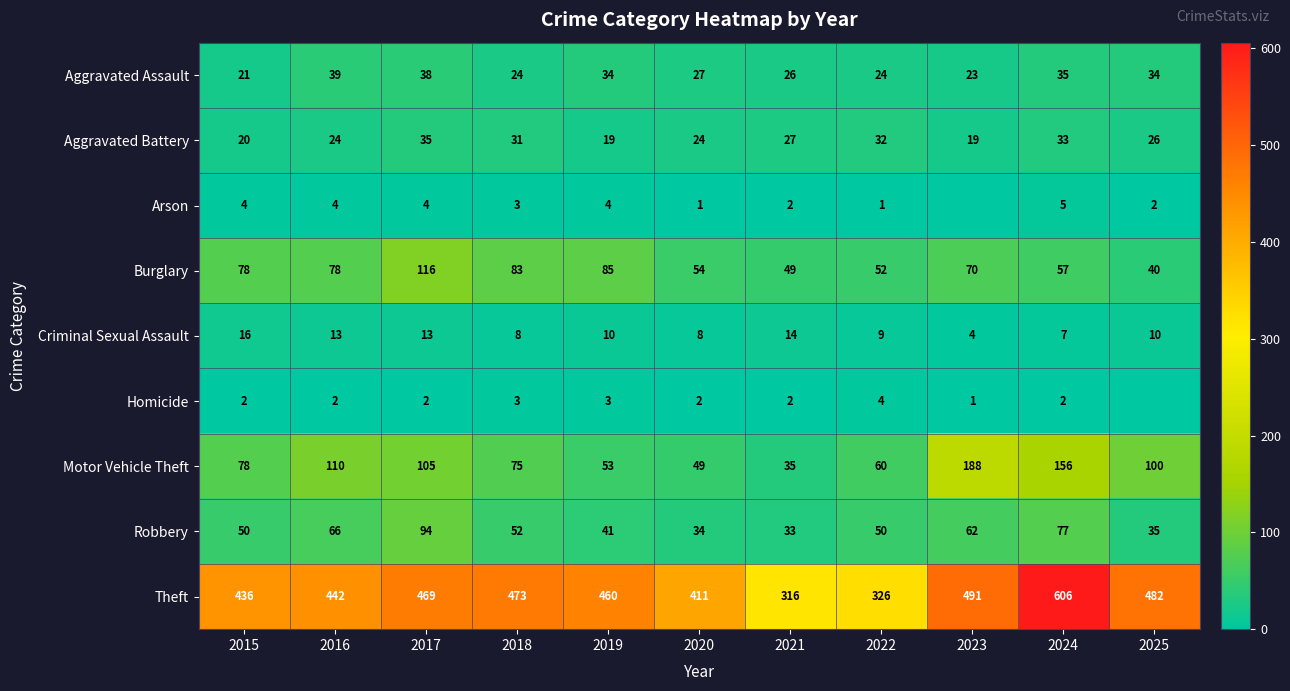

Is it true that Motor Vehicle Theft equals 235 at 2024?

False